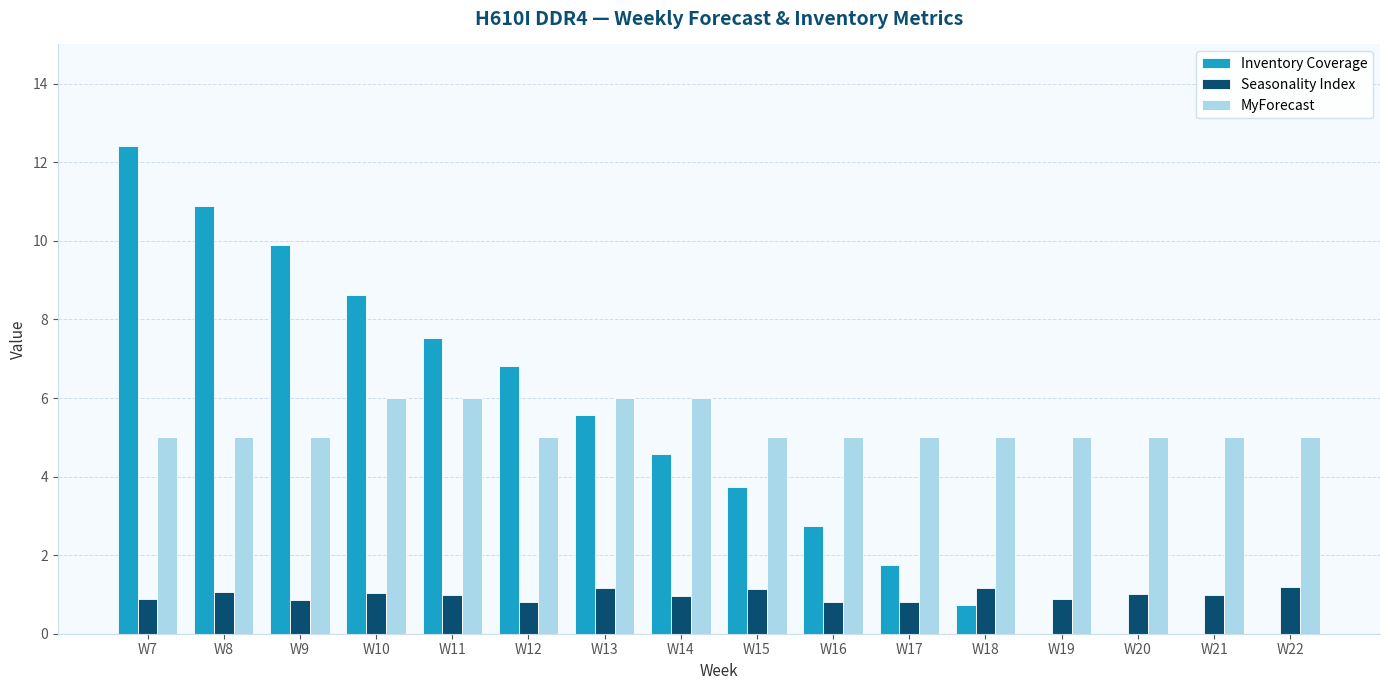

What are all the series names shown in the legend?

Inventory Coverage, Seasonality Index, MyForecast